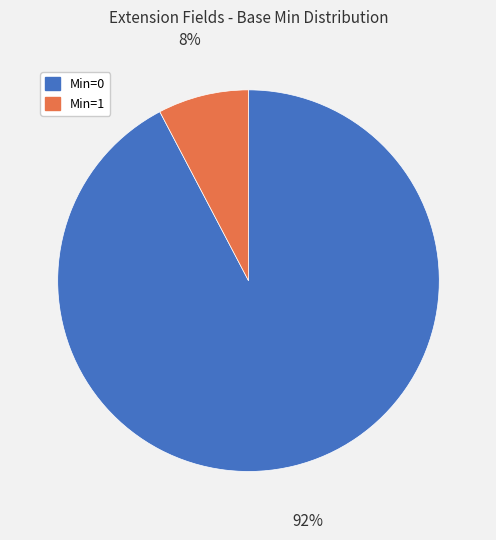

Do Min=1 and Min=0 together represent more than half of the pie?

Yes